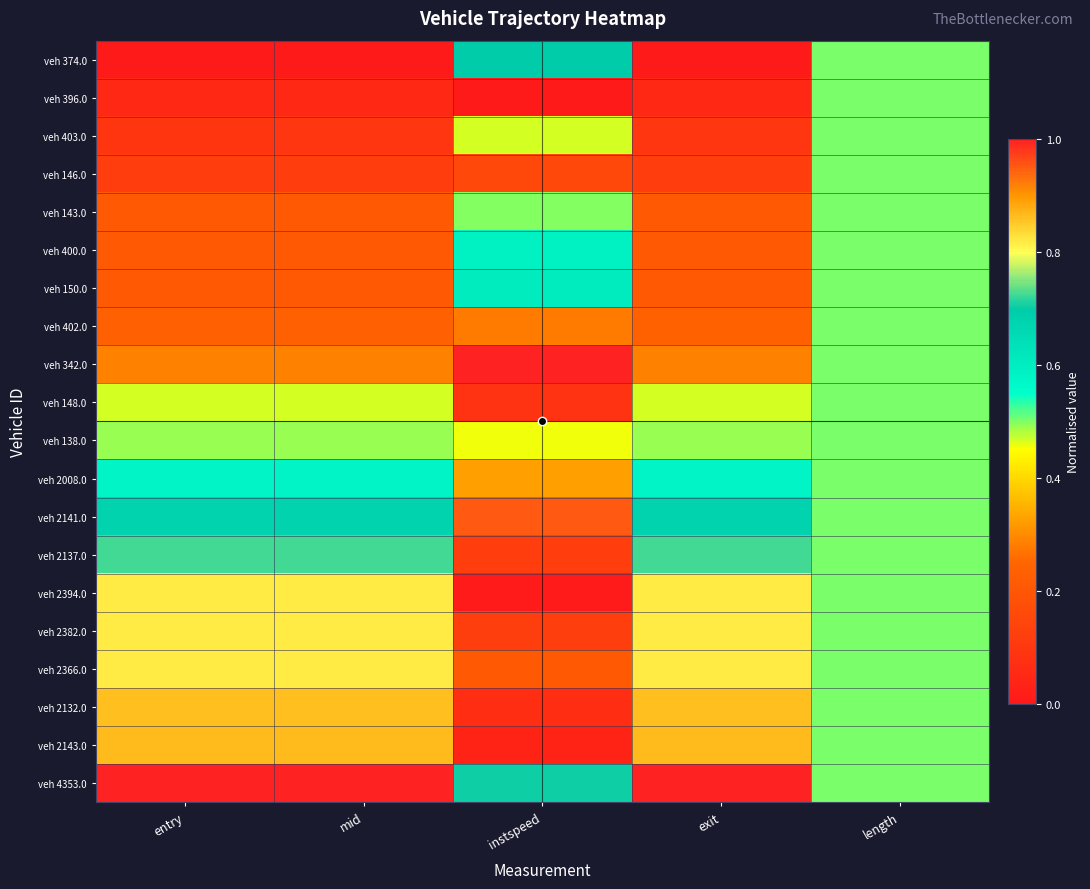

At which category is the sum across all series the highest?

length